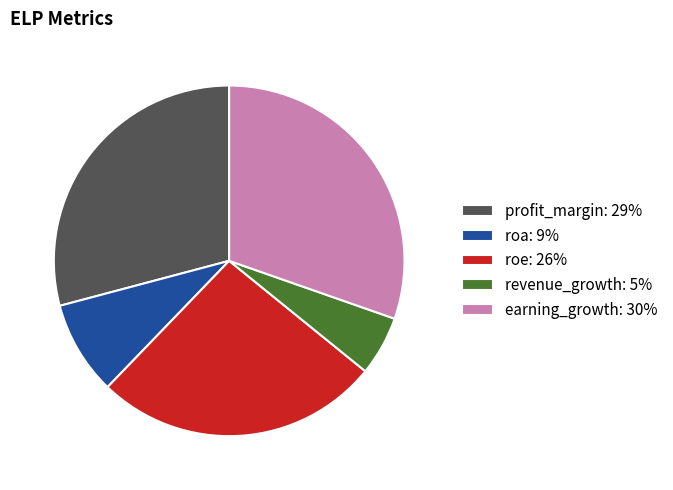

Which slice is the largest?

earning_growth